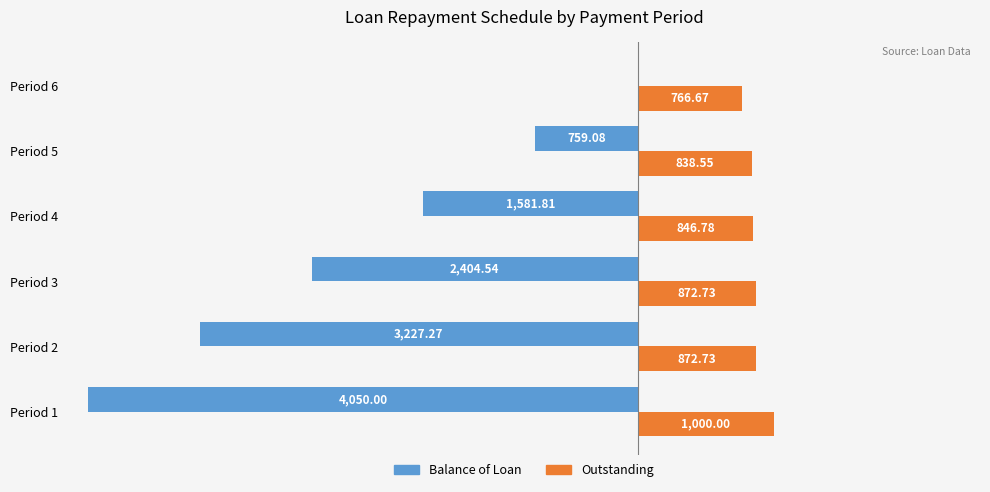

Which series has the largest total across all categories?

Outstanding